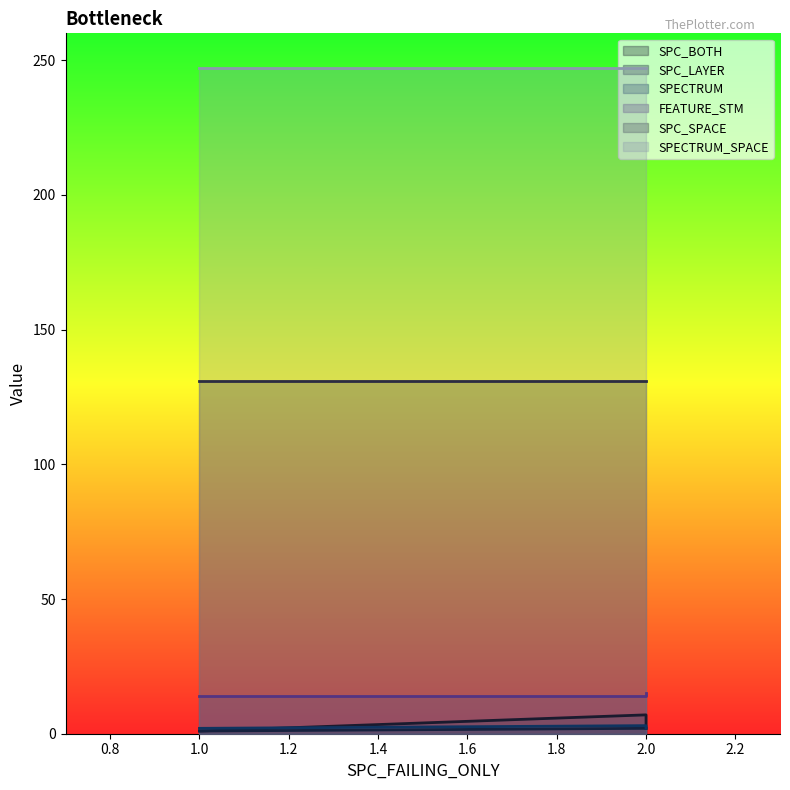

True or false: FEATURE_STM has a value of 25 at 2.

False